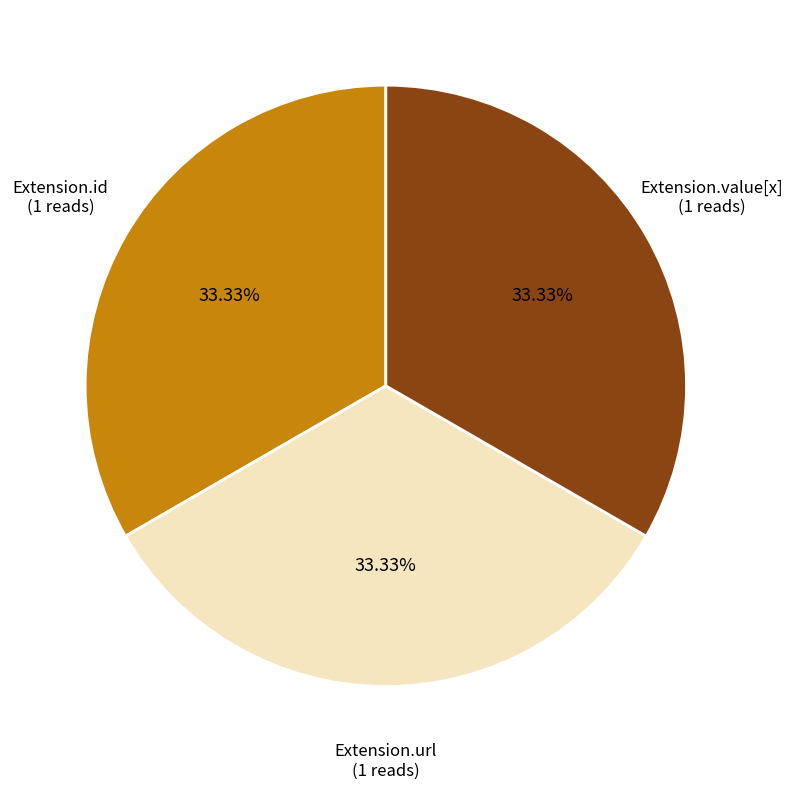

Does any single category account for the majority?

No